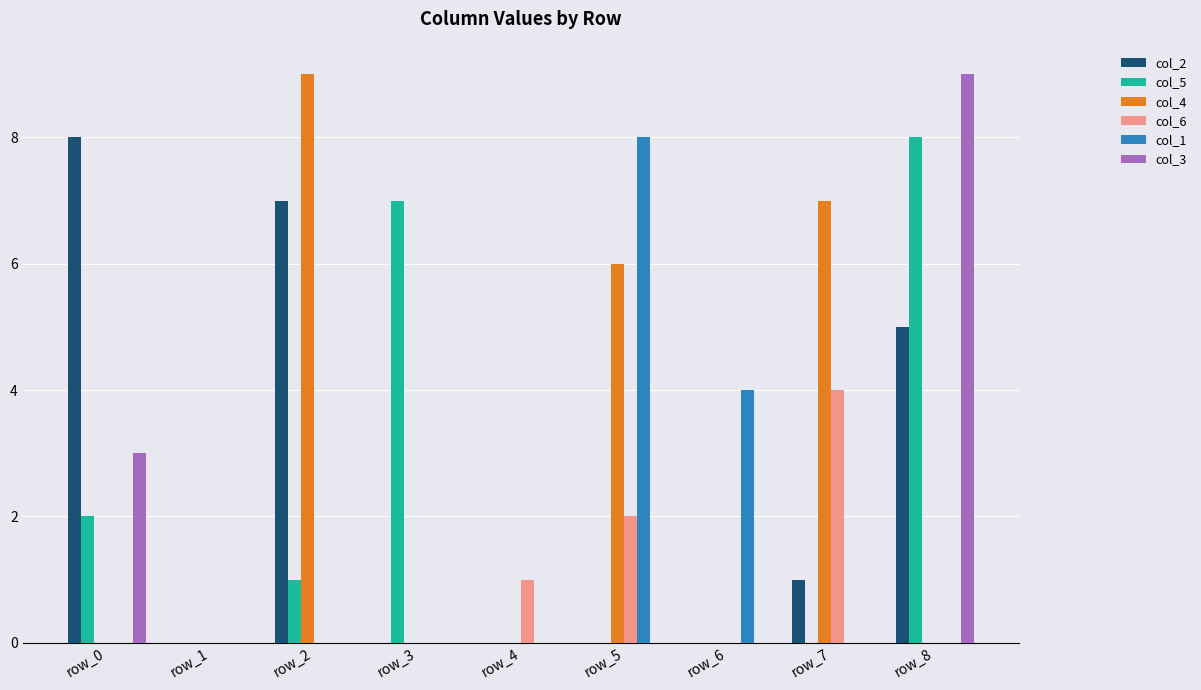

What is the maximum value shown in the chart?

9